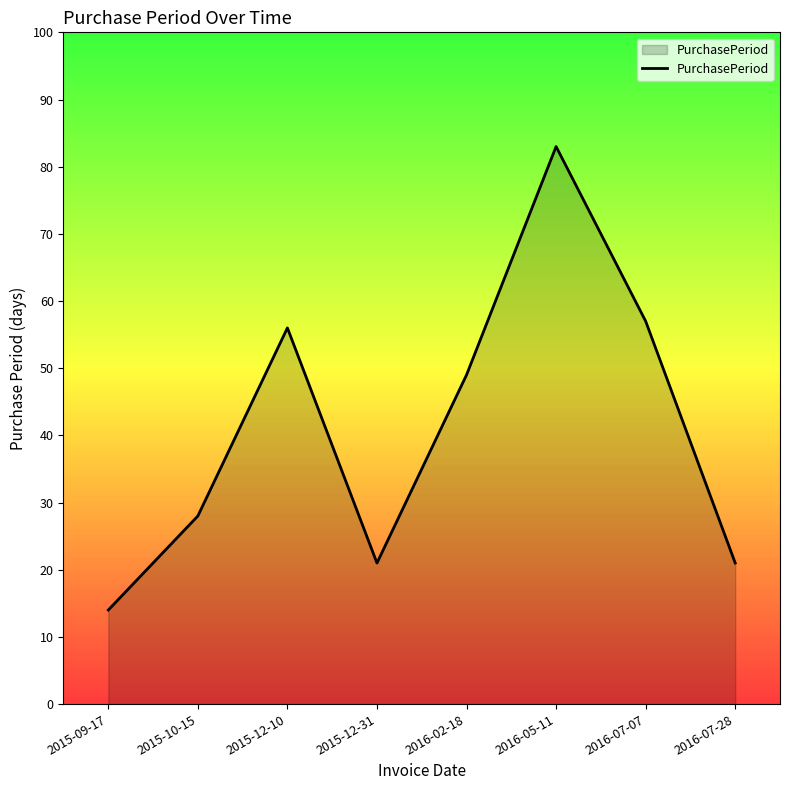

How many categories are shown in the chart?

8